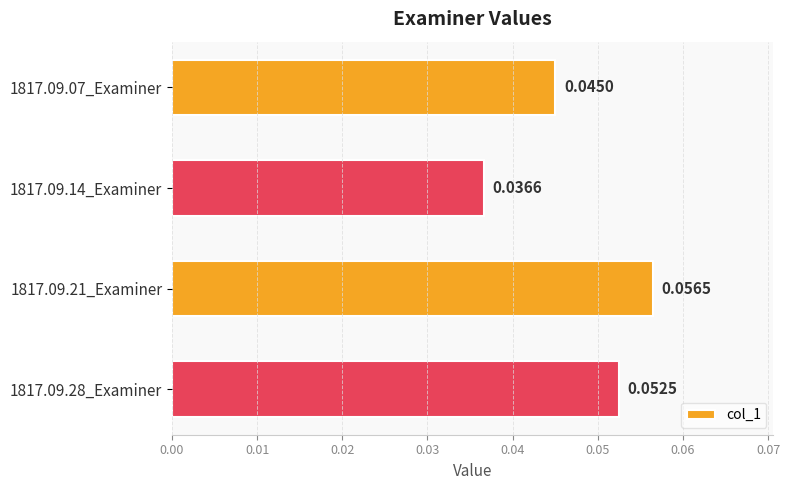

What is the sum of all values?

0.2